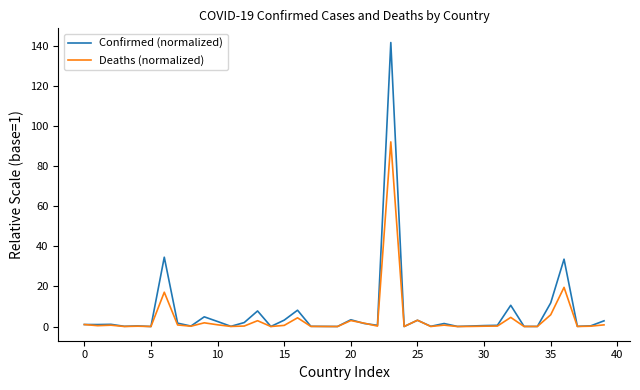

List the series in order of their peak value, highest first.

Confirmed (normalized), Deaths (normalized)